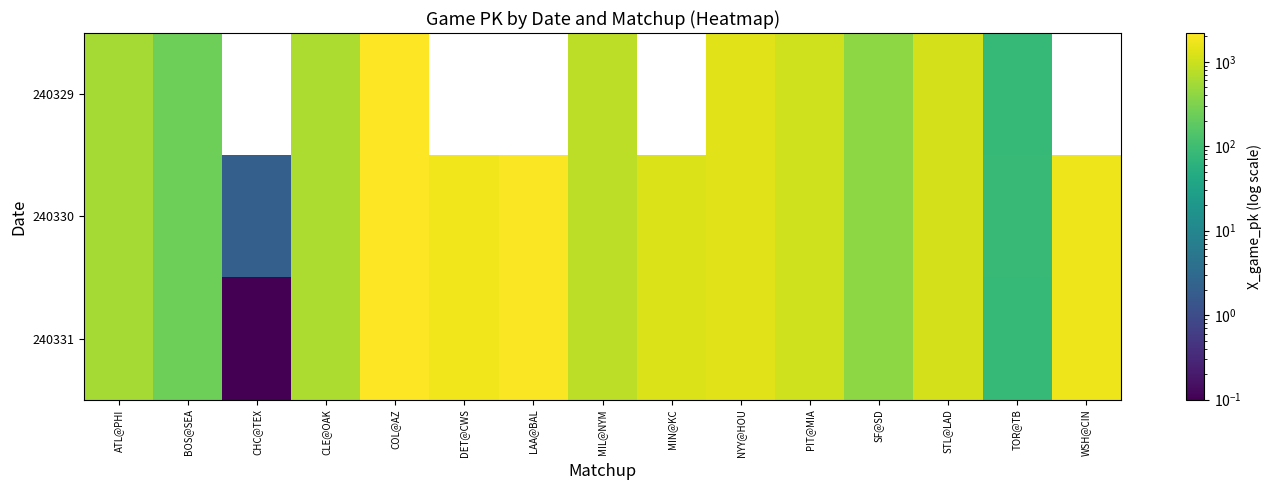

Which series has the largest total across all categories?

240330